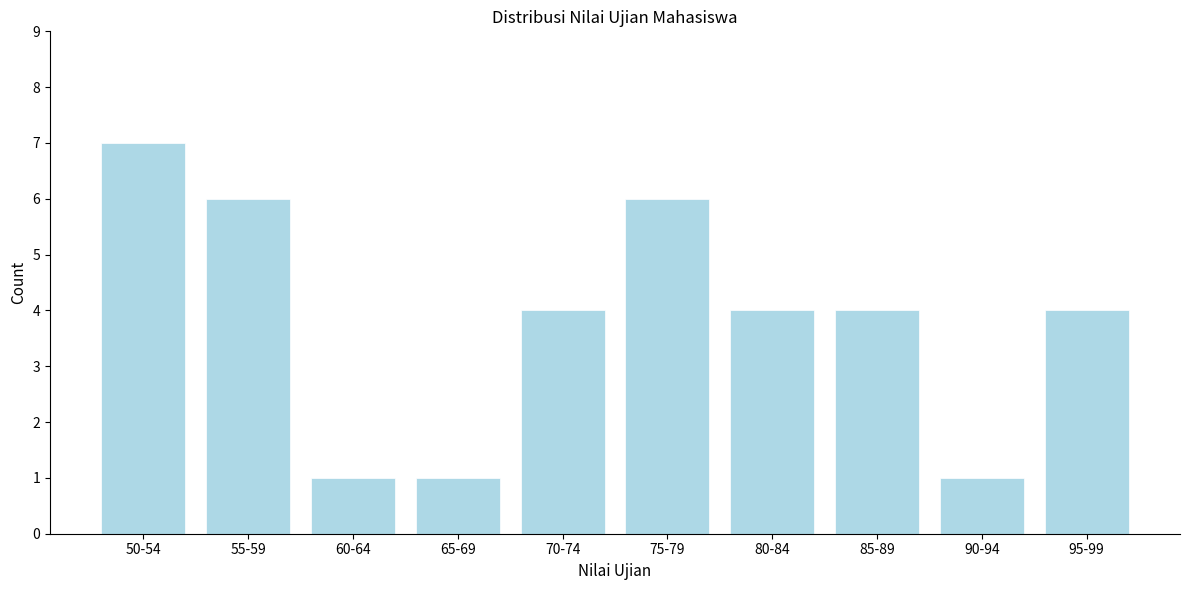

Reading left to right, transcribe all the data shown in this chart.

50-54=7	55-59=6	60-64=1	65-69=1	70-74=4	75-79=6	80-84=4	85-89=4	90-94=1	95-99=4